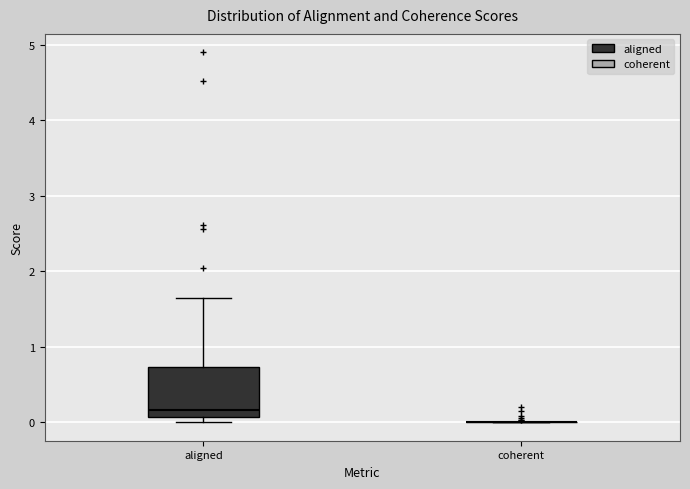

Which box is the tallest, from its lower edge to its upper edge?

aligned